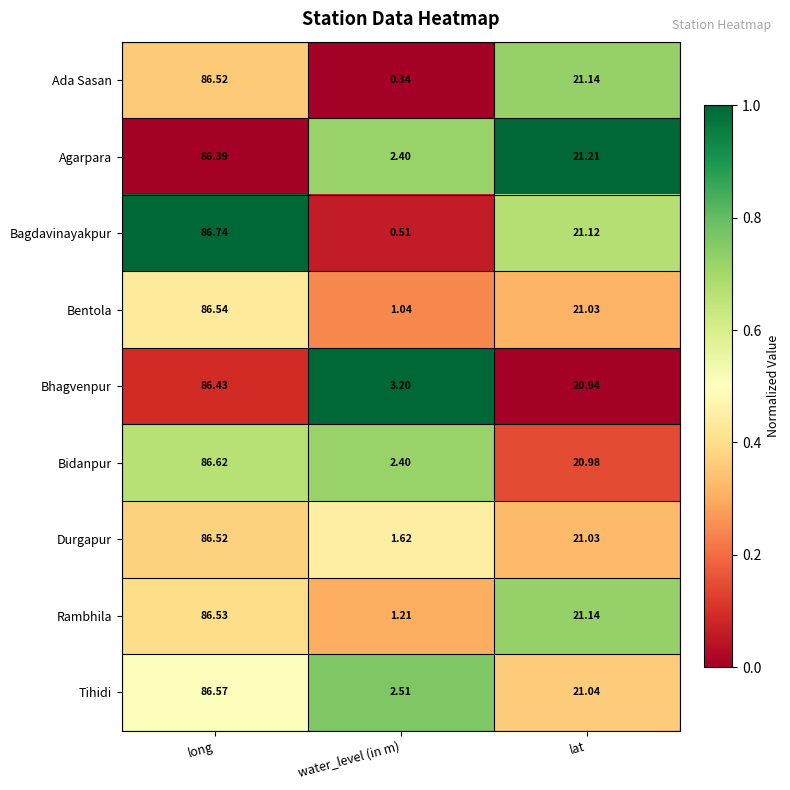

Rank the categories by Ada Sasan value from highest to lowest.

long, lat, water_level (in m)